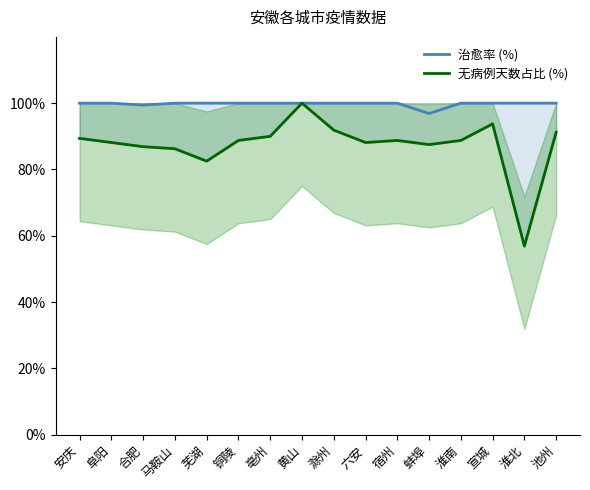

What is the sum of the 治愈率 (%) values at 蚌埠 and 宿州?

196.9